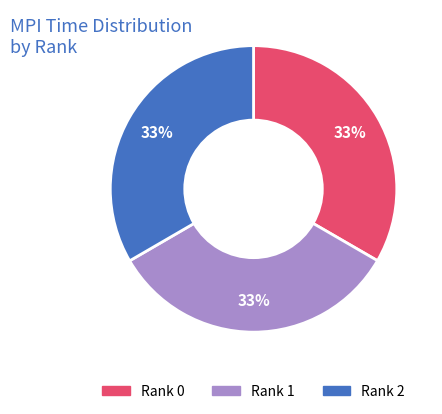

Approximately how many times larger is the value at Rank 1 compared to Rank 0?

1.0